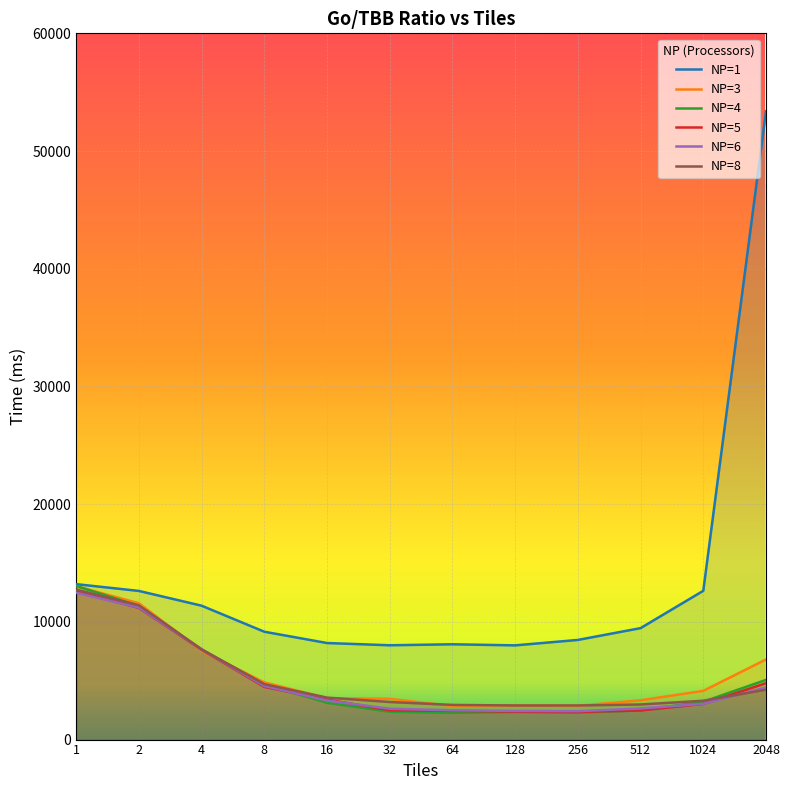

True or false: NP=8 has more than 2 points higher than both neighbors.

False